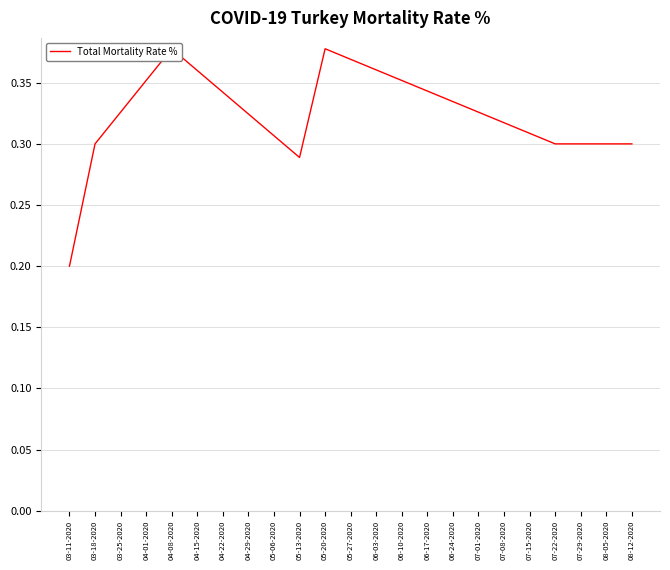

Count the values in the range 0 to 1.

23